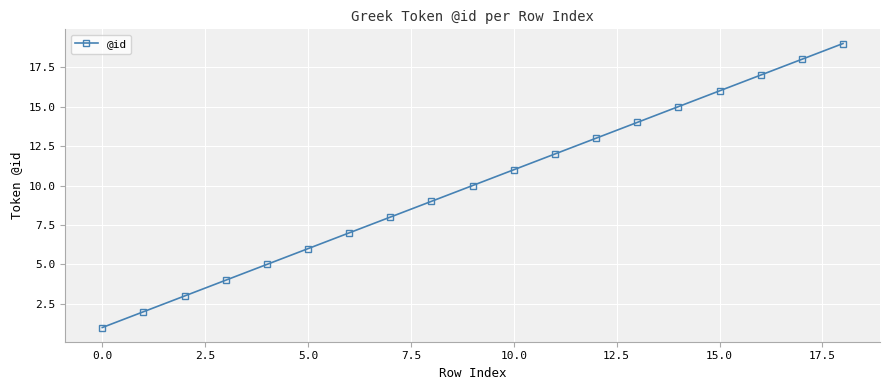

True or false: there are more than 2 points higher than both neighbors.

False